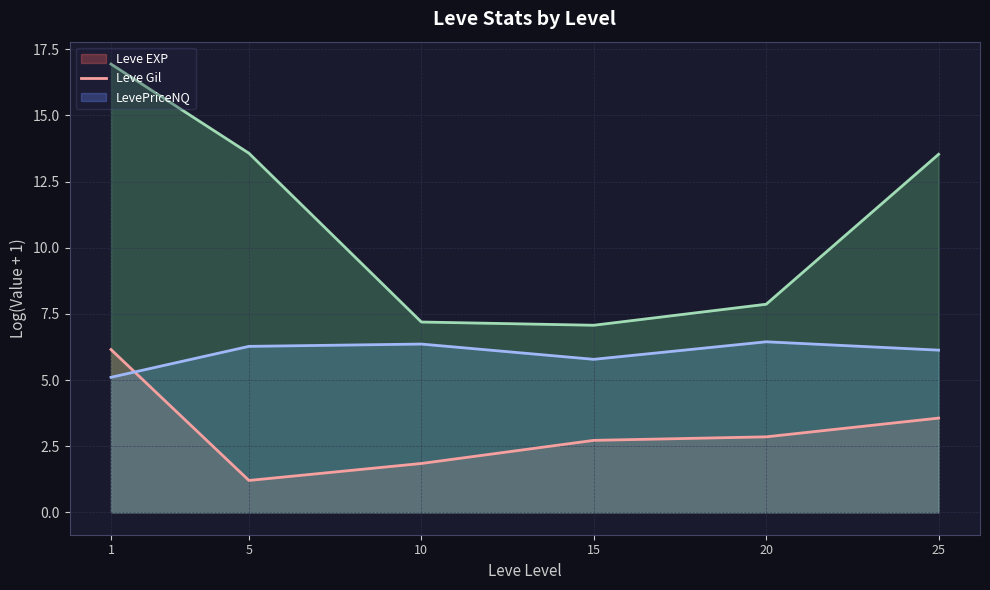

What is the value of the LevePriceNQ (log) point at the 5th from the left?

7.9